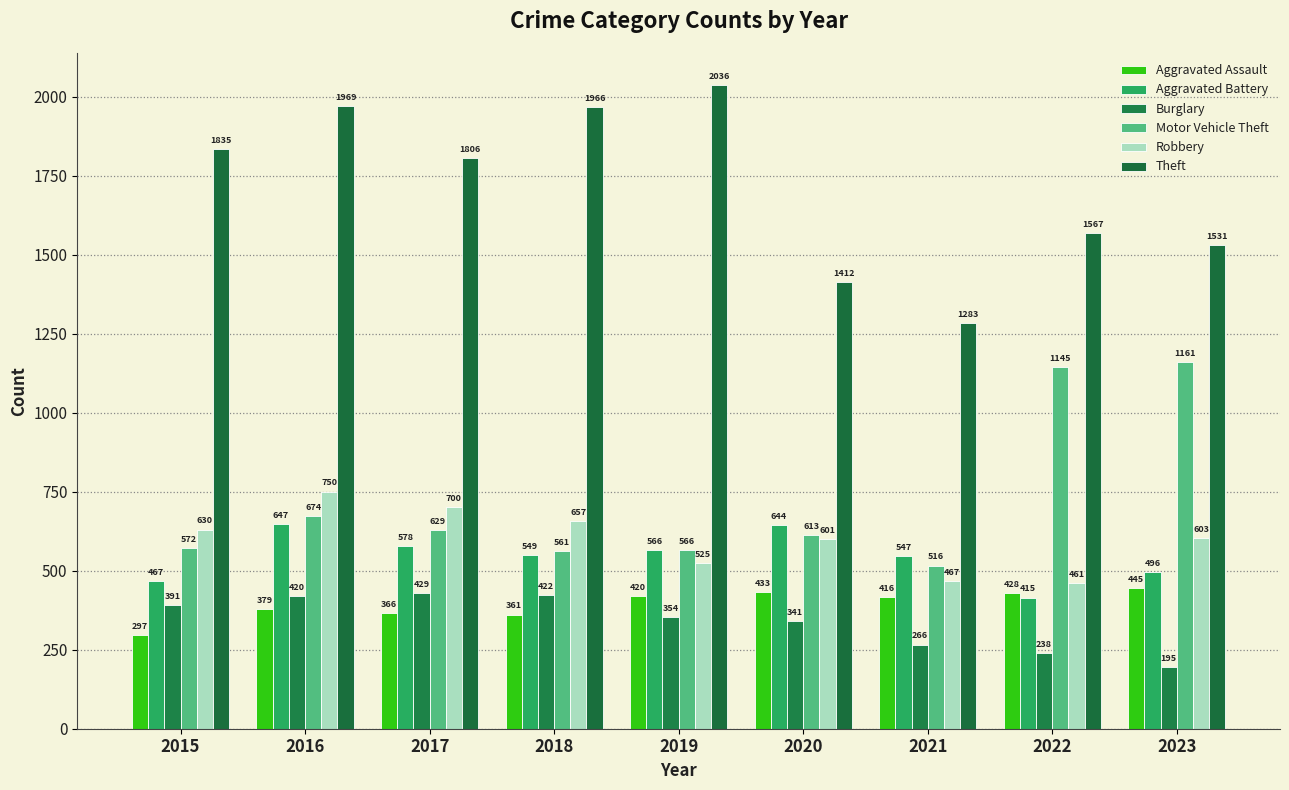

Is it true that Robbery equals 700 at 2017?

True